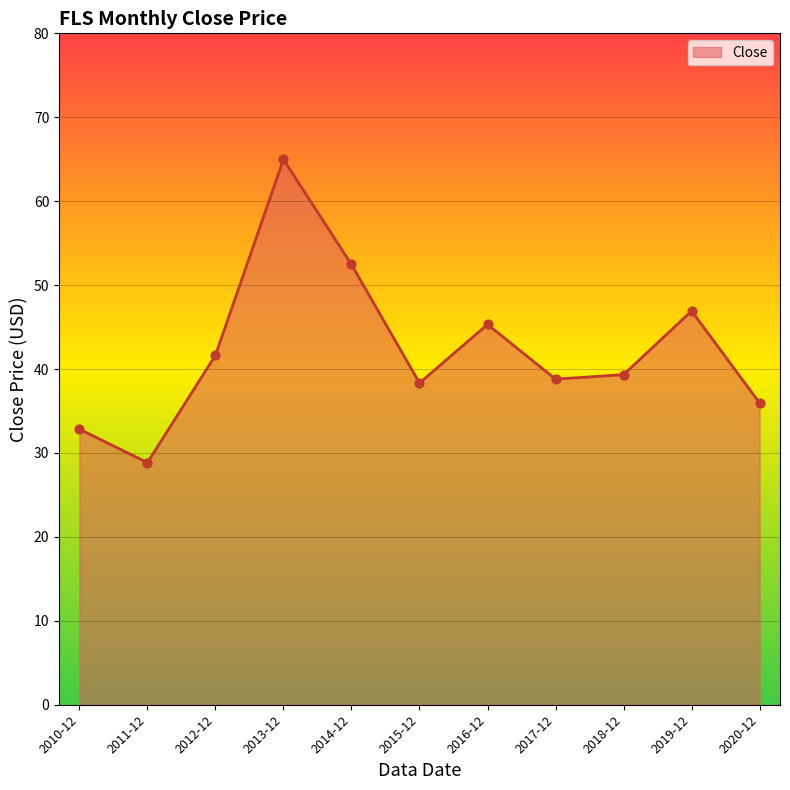

Approximately how many times larger is the value at 2015-12 compared to 2010-12?

1.2